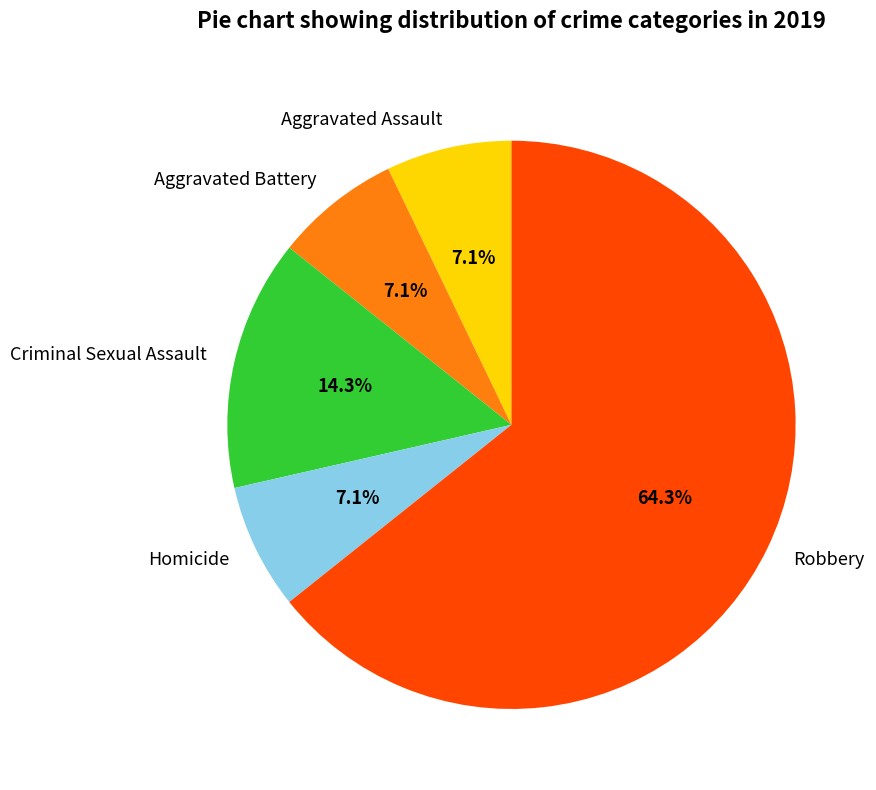

Count the number of slices in the pie.

5